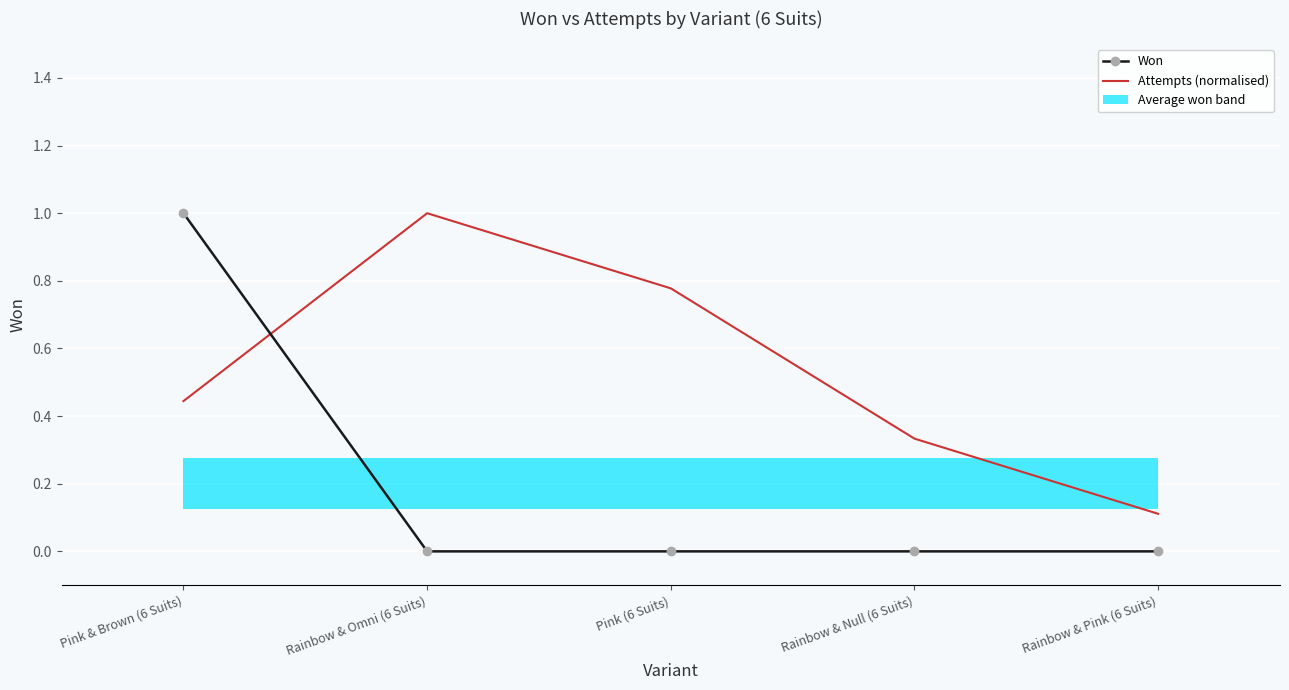

What is the label of the 1st bar from the right?

Rainbow & Pink (6 Suits)